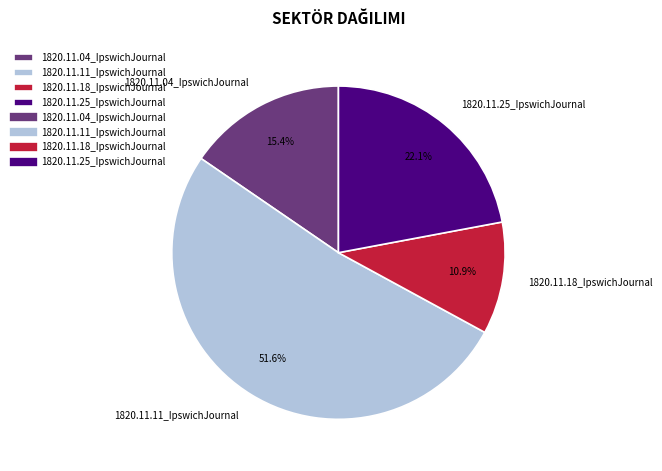

True or false: 1820.11.25_IpswichJournal accounts for 34% of the total.

False